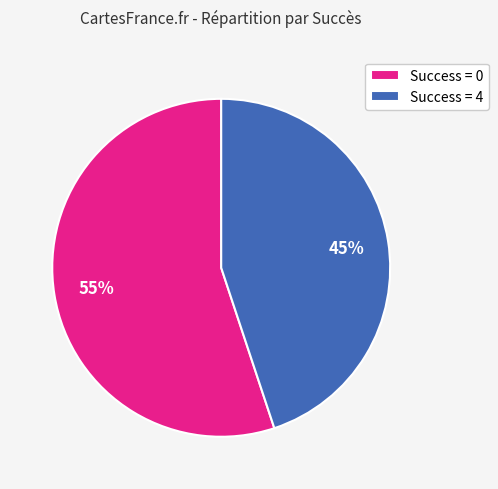

Which category has the biggest portion of the pie?

Success = 0